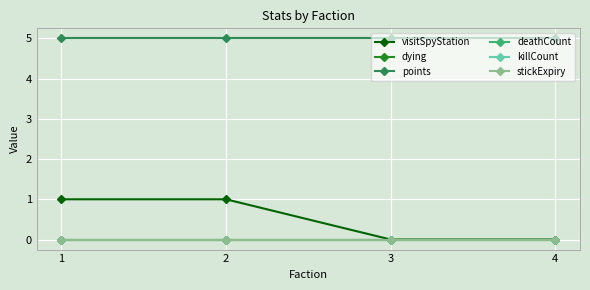

At 4, list the series in order from largest to smallest.

points, visitSpyStation, dying, deathCount, killCount, stickExpiry